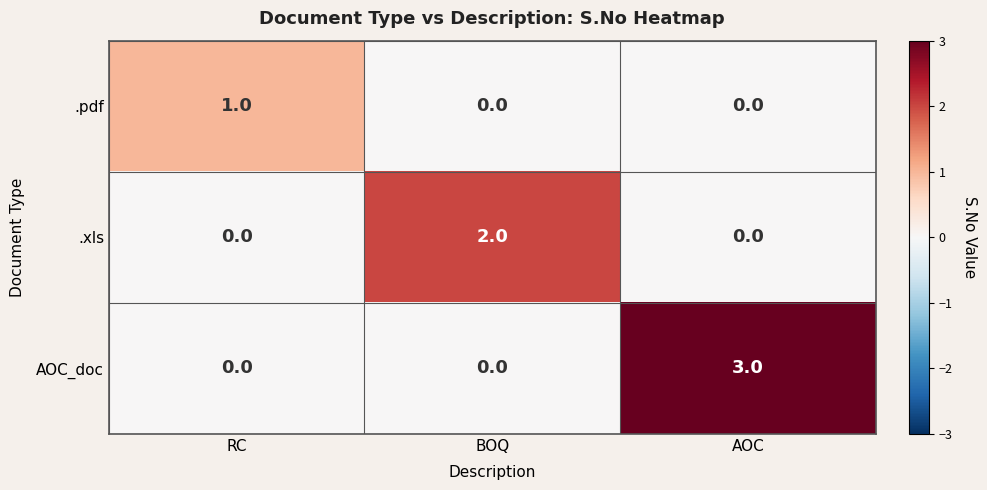

Reading left to right, transcribe all the data shown in this chart.

.pdf: 1	0	0
.xls: 0	2	0
AOC_doc: 0	0	3